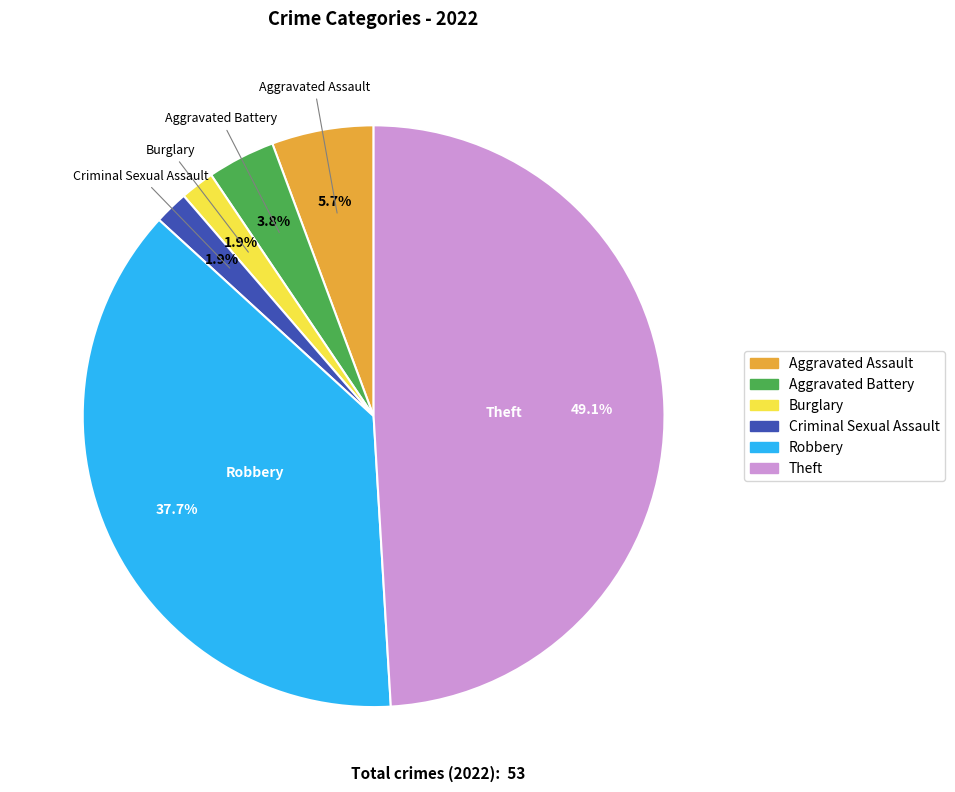

True or false: Aggravated Assault accounts for 6% of the total.

True